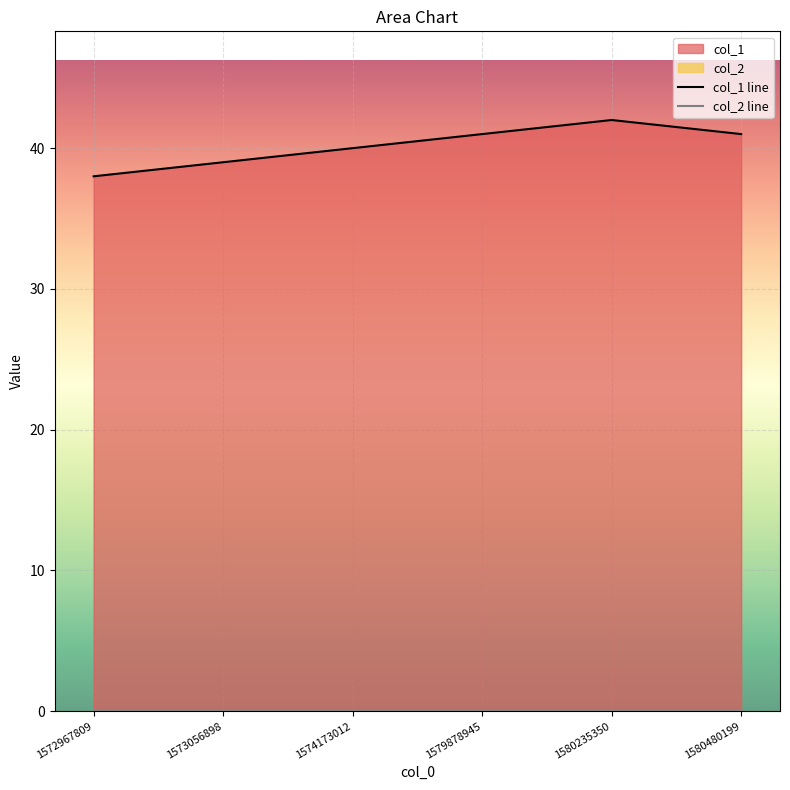

How many values are between 39 and 41?

4